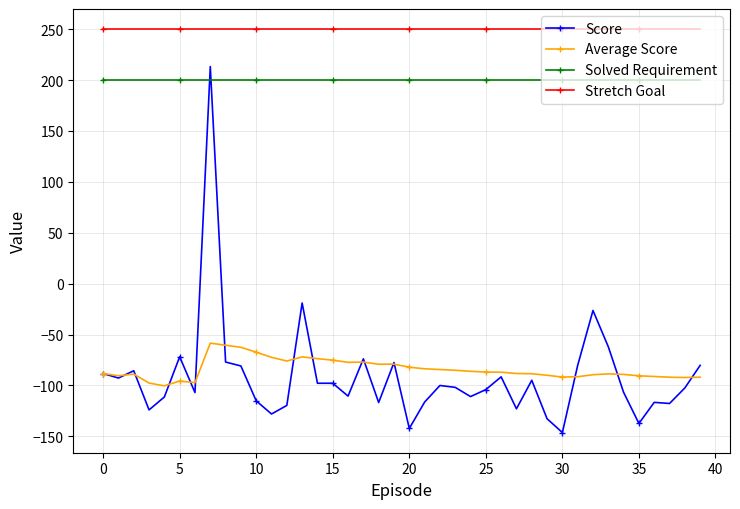

Does the chart have visible grid lines?

Yes